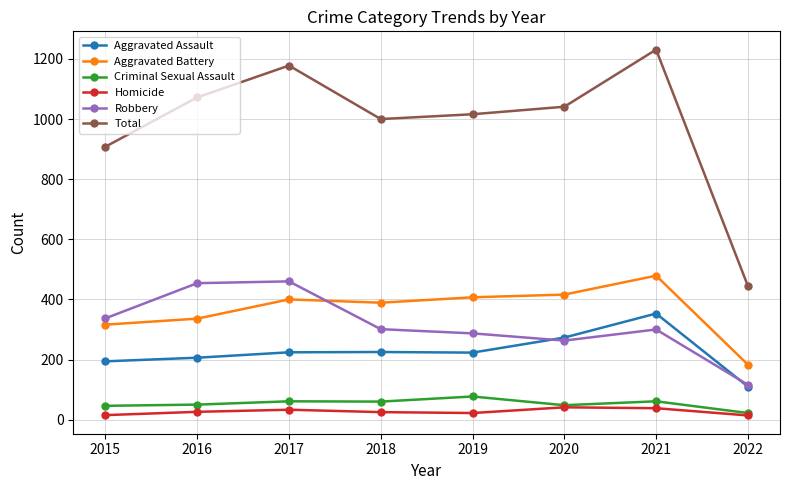

True or false: Aggravated Battery and Homicide cross at least once.

False